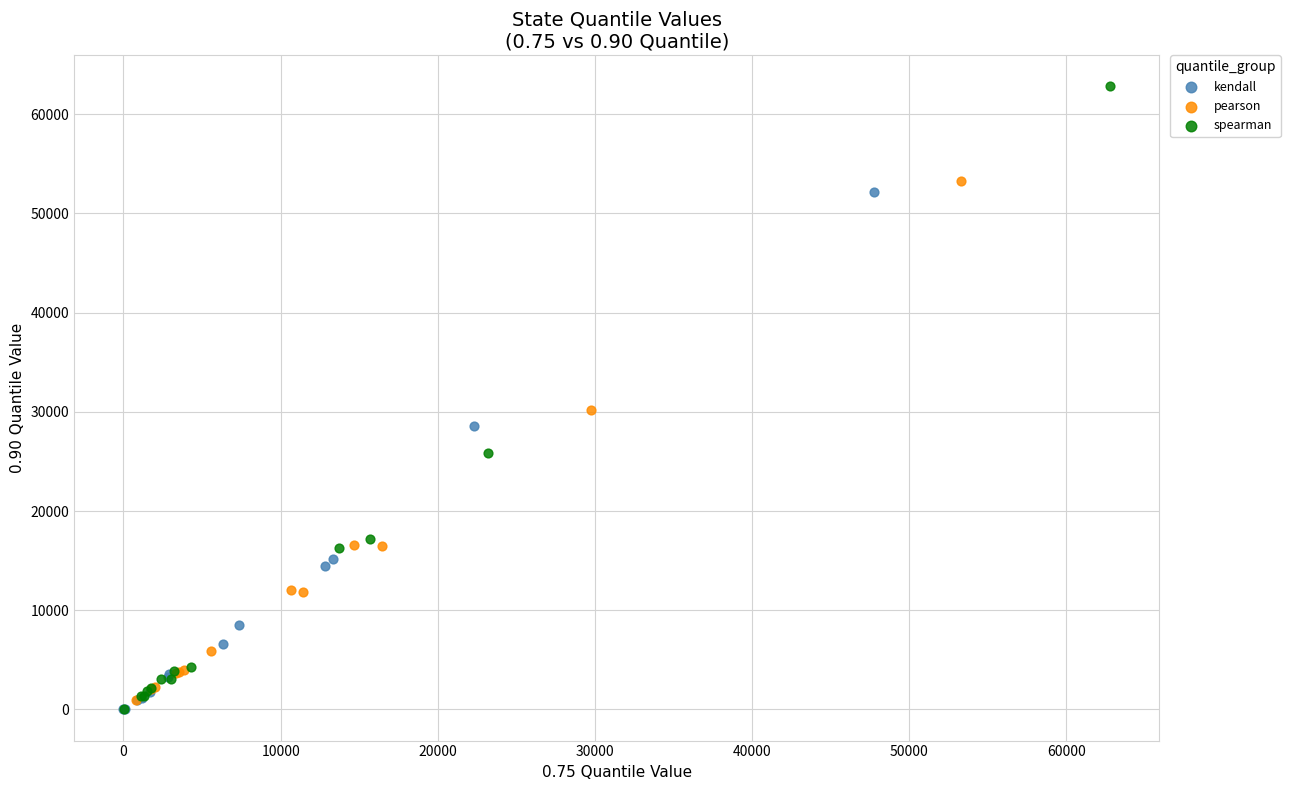

Which series reaches the maximum Y coordinate?

spearman